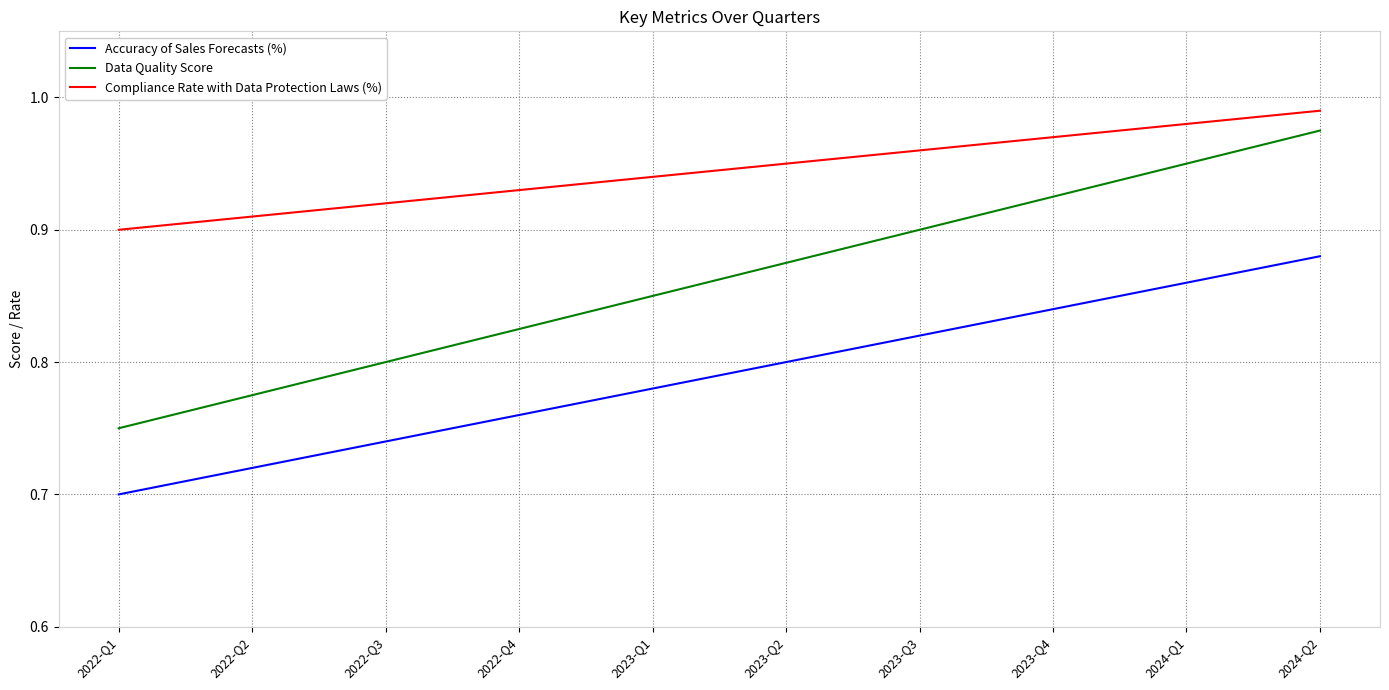

List the labels in order of Data Quality Score value, smallest first.

2022-Q1, 2022-Q2, 2022-Q3, 2022-Q4, 2023-Q1, 2023-Q2, 2023-Q3, 2023-Q4, 2024-Q1, 2024-Q2